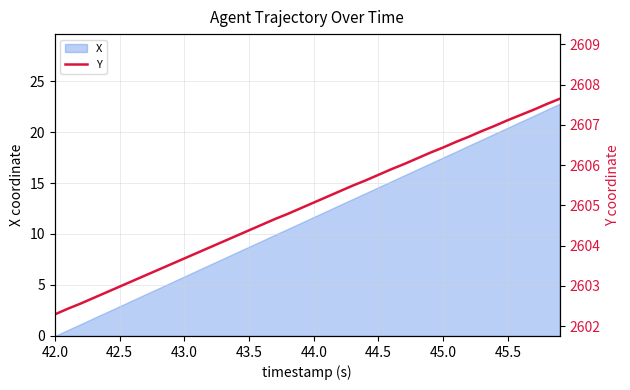

What is the greatest value displayed?

2607.7